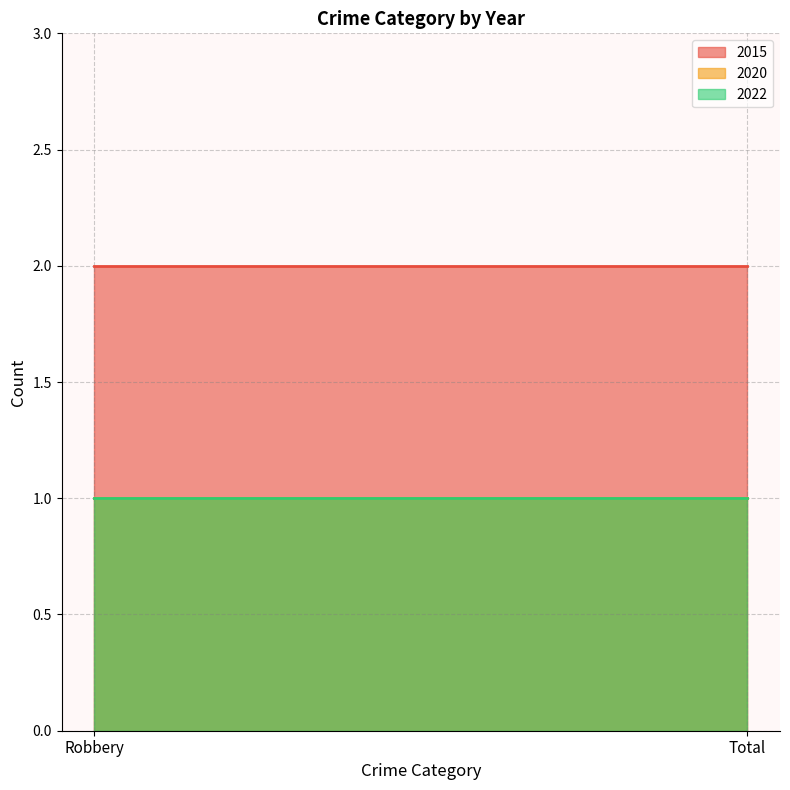

Reading left to right, what are all the values shown in this chart?

2015: 2	2
2020: 1	1
2022: 1	1